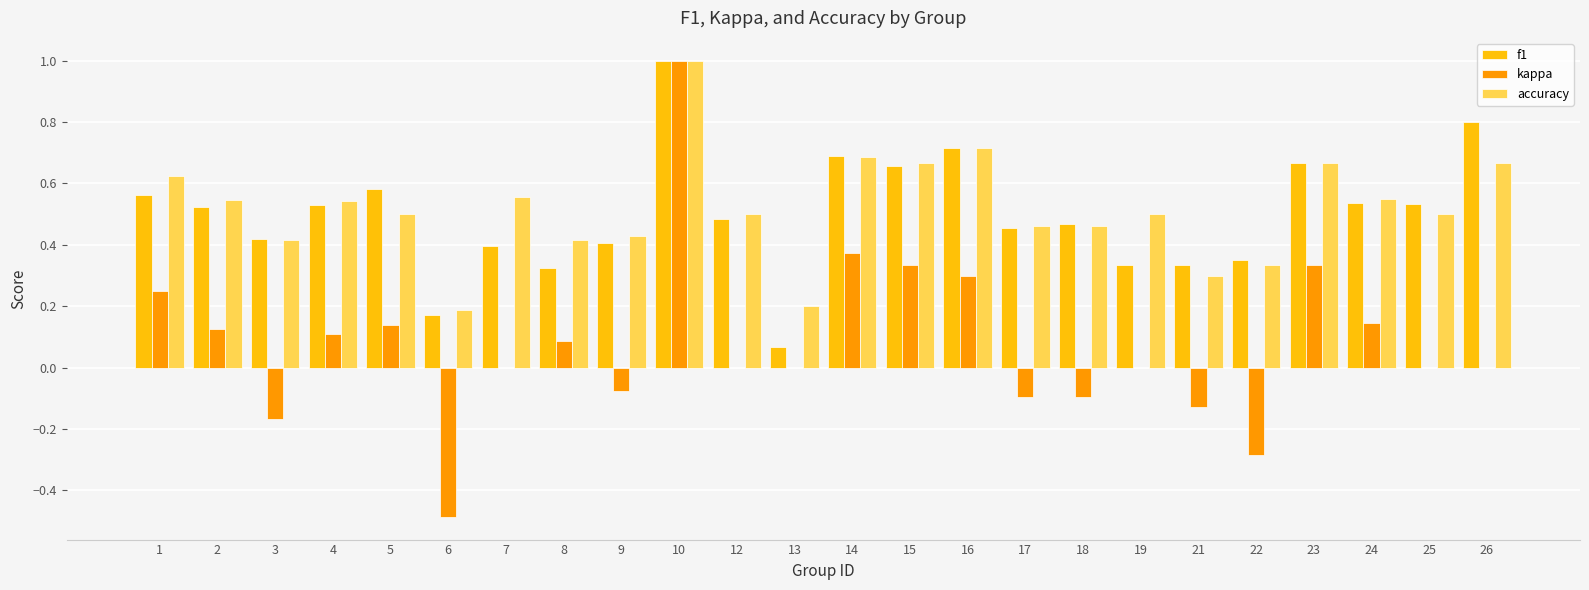

What is the sum of all accuracy values?

12.4